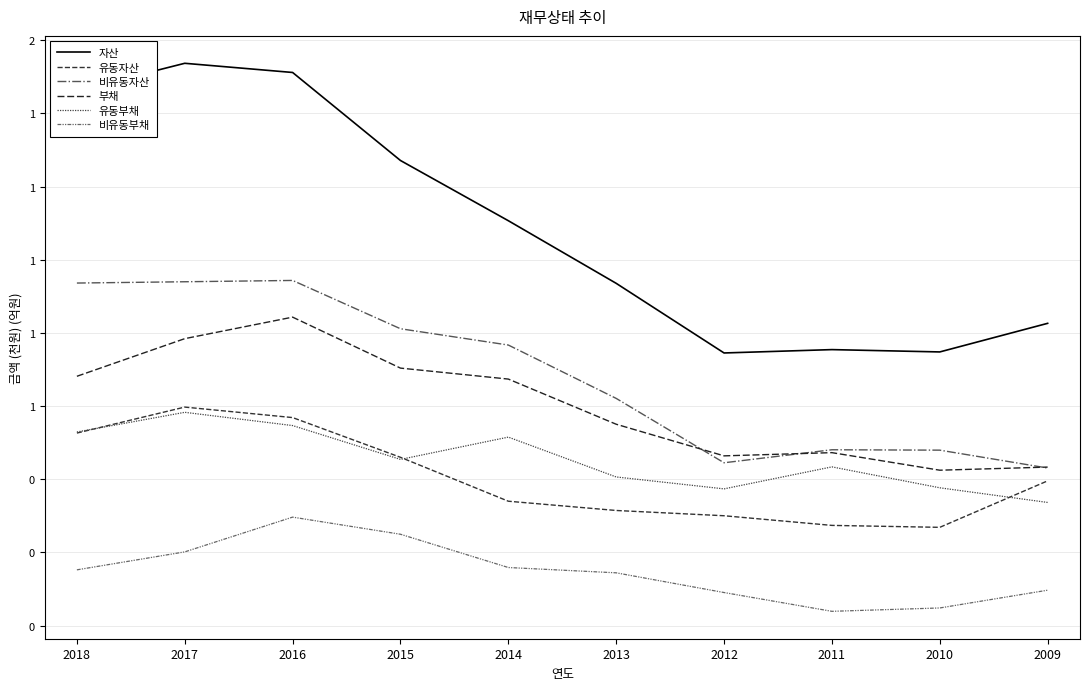

Between 2014 and 2010, which series saw the biggest shift?

자산